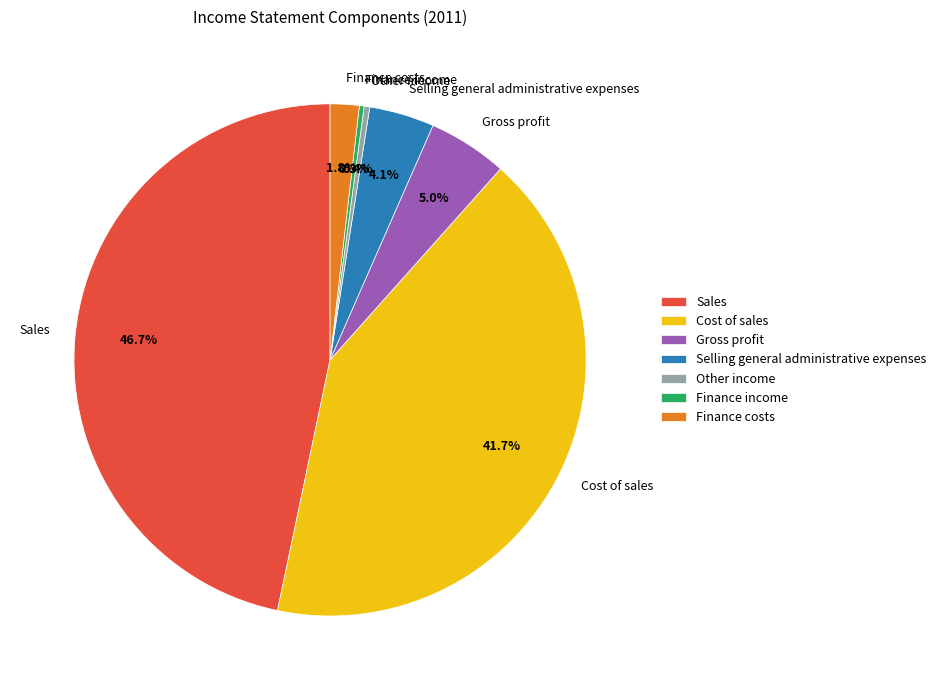

Is it true that Gross profit is 5% of the pie?

True